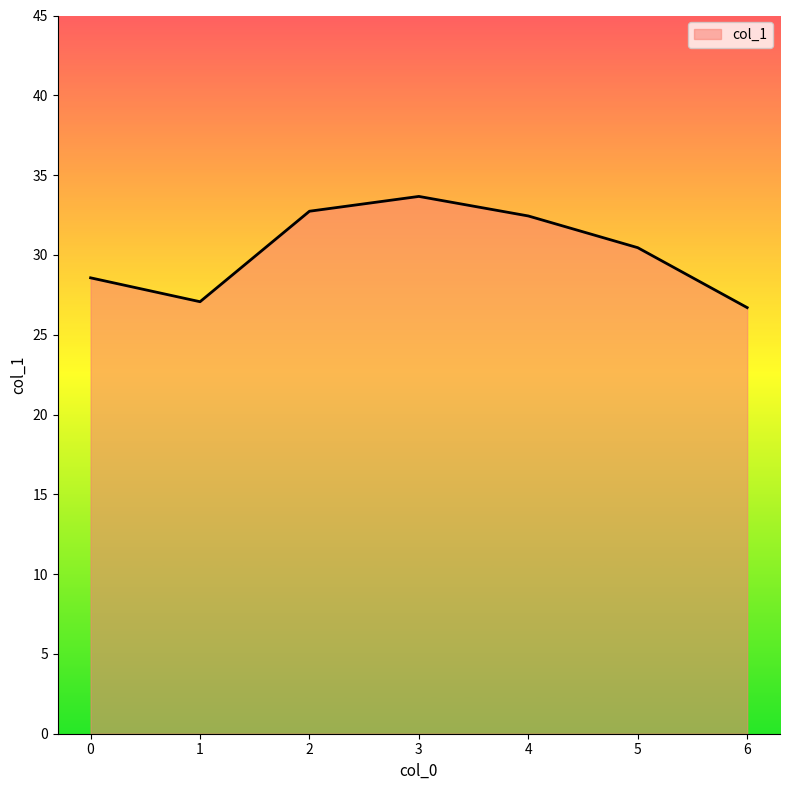

What is the difference between the values at 2 and 6?

6.0